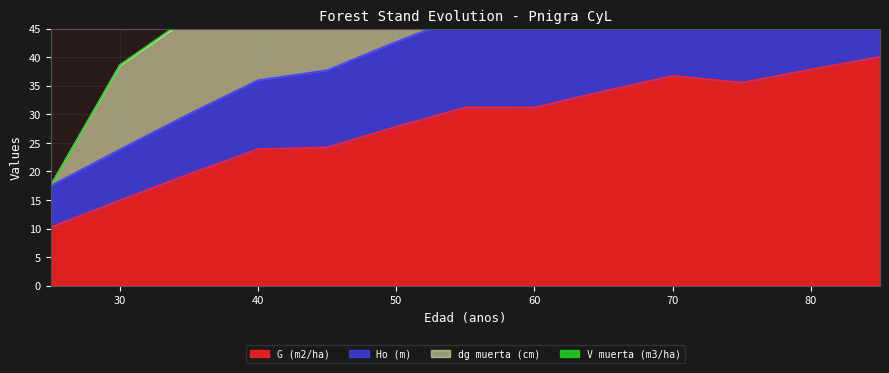

What is the average value of the Ho (m) series?

43.8